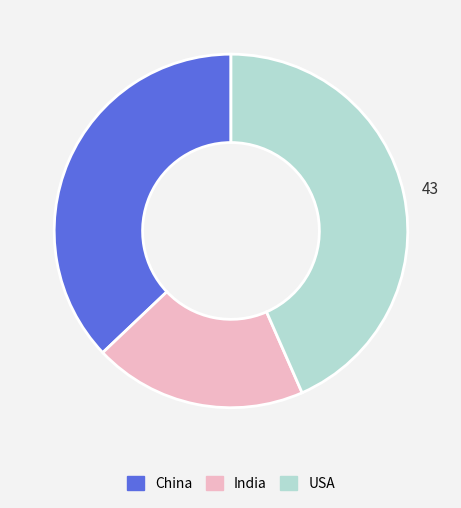

Is it true that India is 8% of the pie?

False